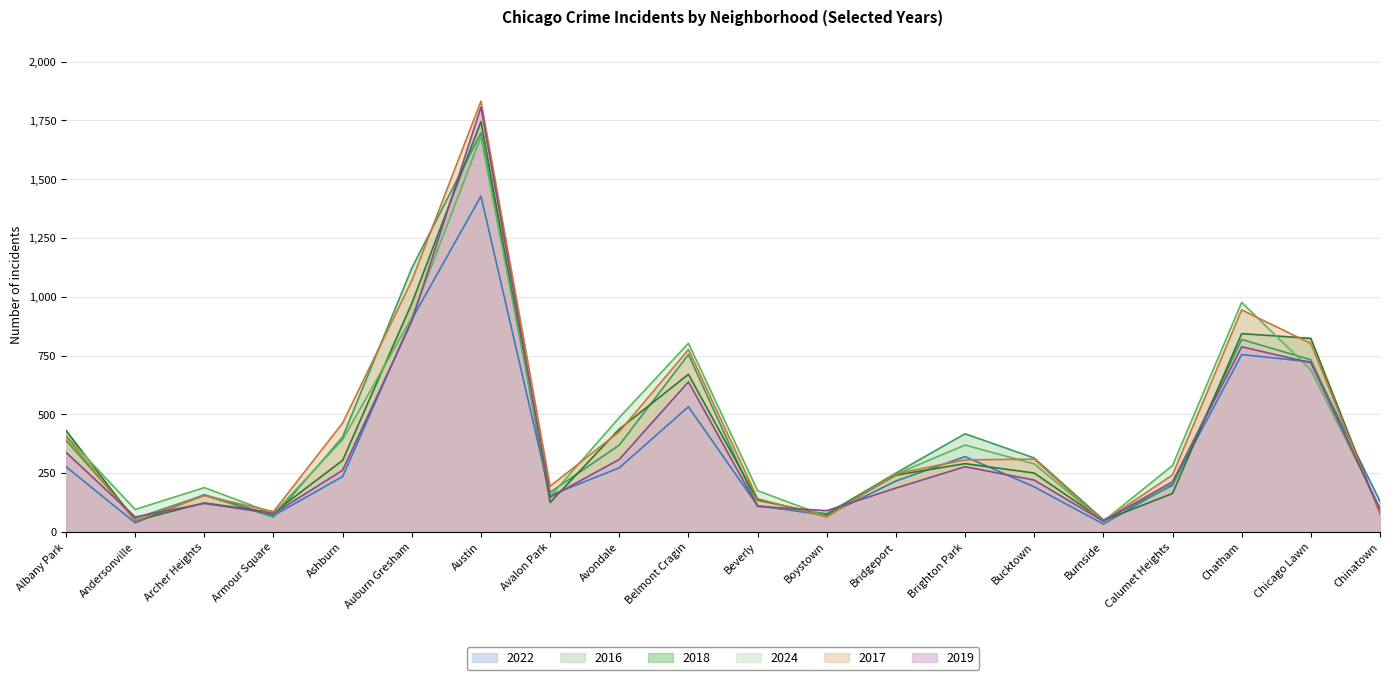

What is the approximate value of 2018 at Ashburn, to the nearest 10?

300